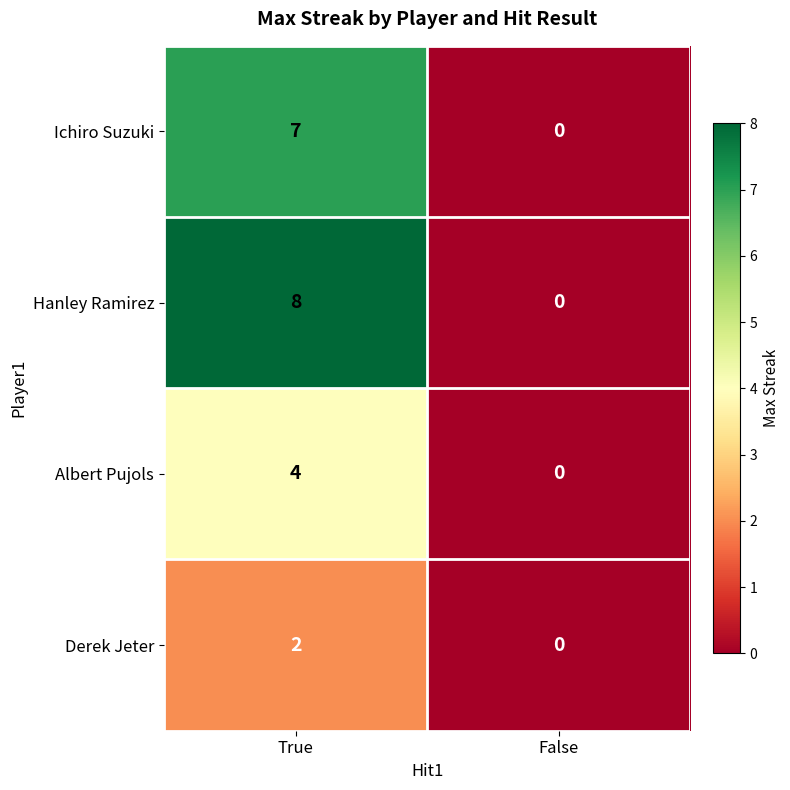

Which series has the widest spread of values?

Hanley Ramirez